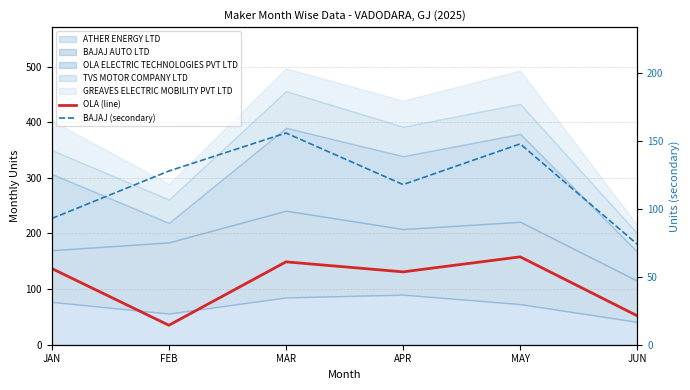

How many values in the OLA (line) series exceed 137?

2